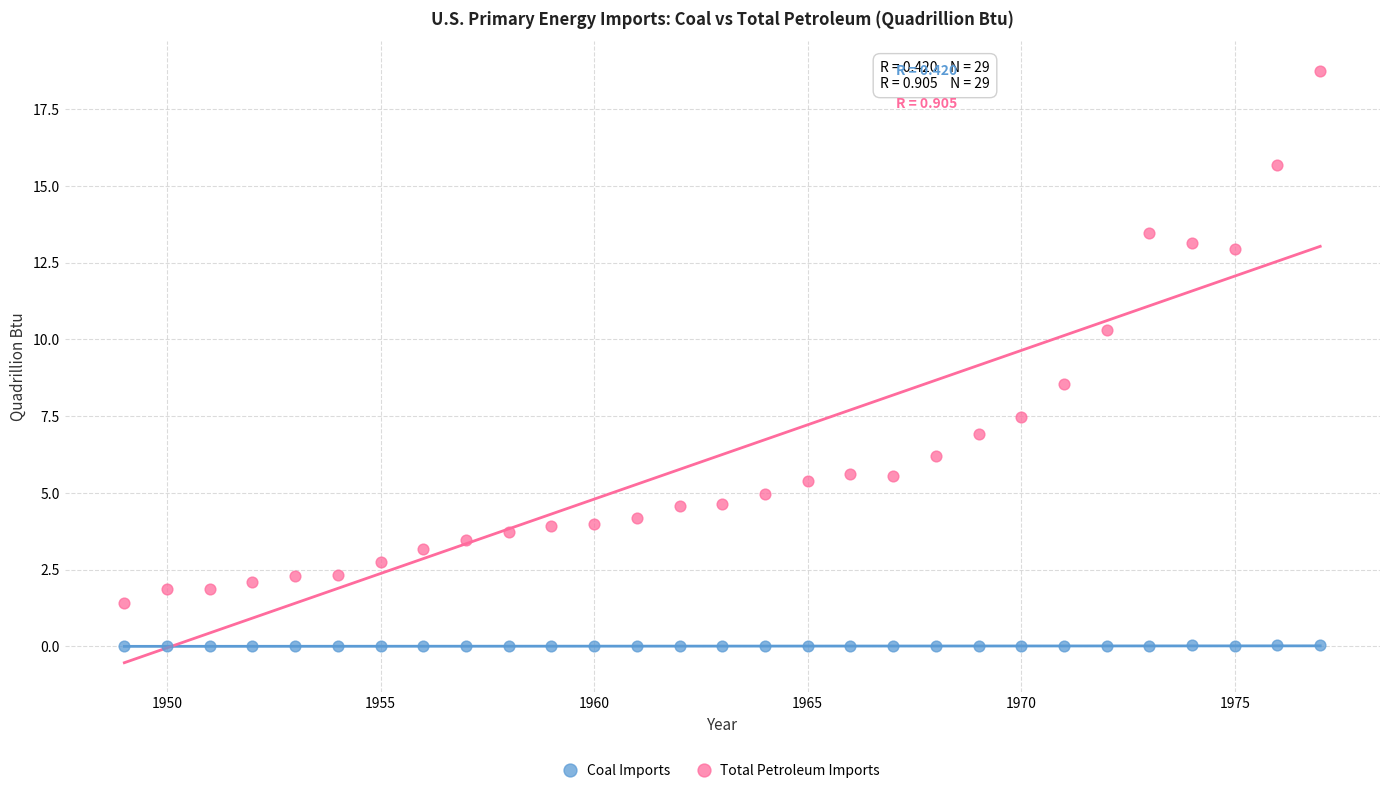

Which series has the largest Y range (max minus min)?

Total Petroleum Imports